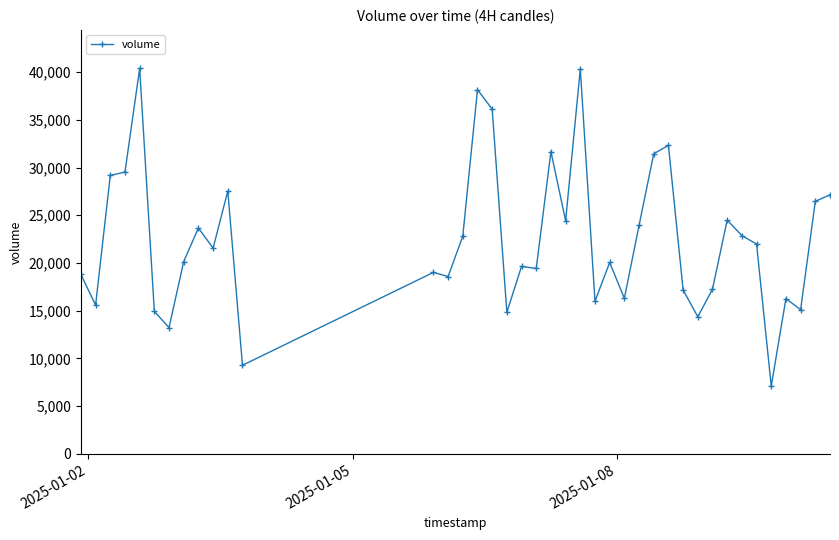

What is the value of the 22nd point from the left?

24428